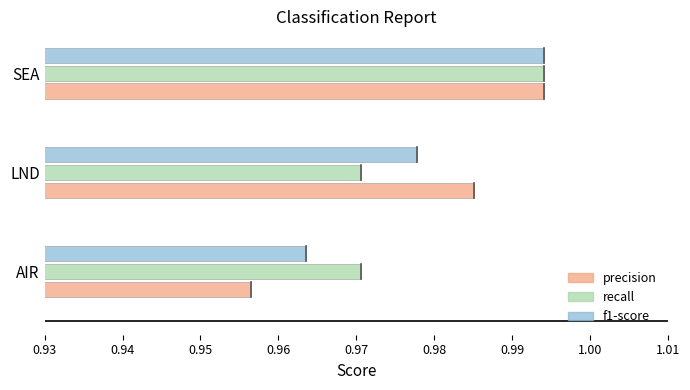

How many categories are shown in the chart?

3